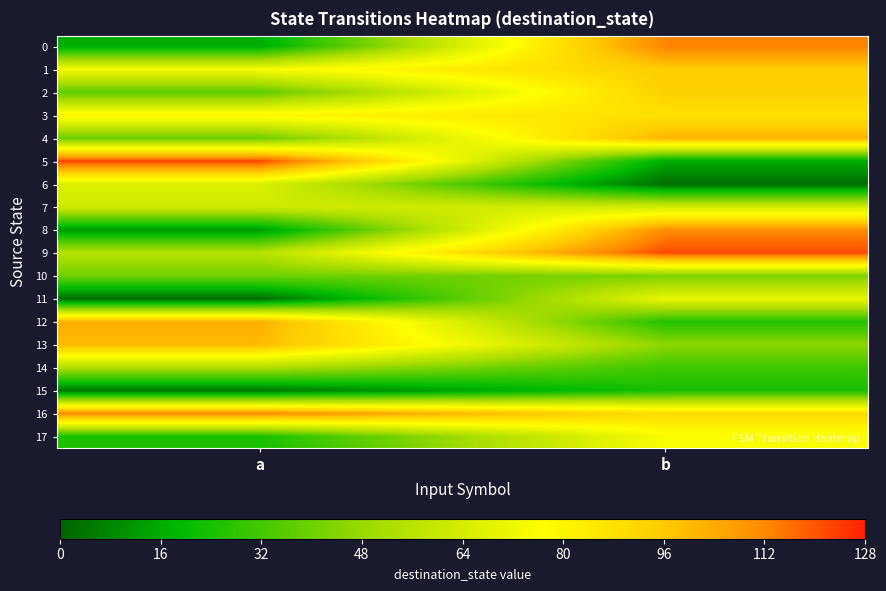

Rank the series at b from highest to lowest value.

9, 0, 8, 4, 1, 2, 16, 3, 17, 11, 7, 13, 10, 14, 12, 15, 5, 6